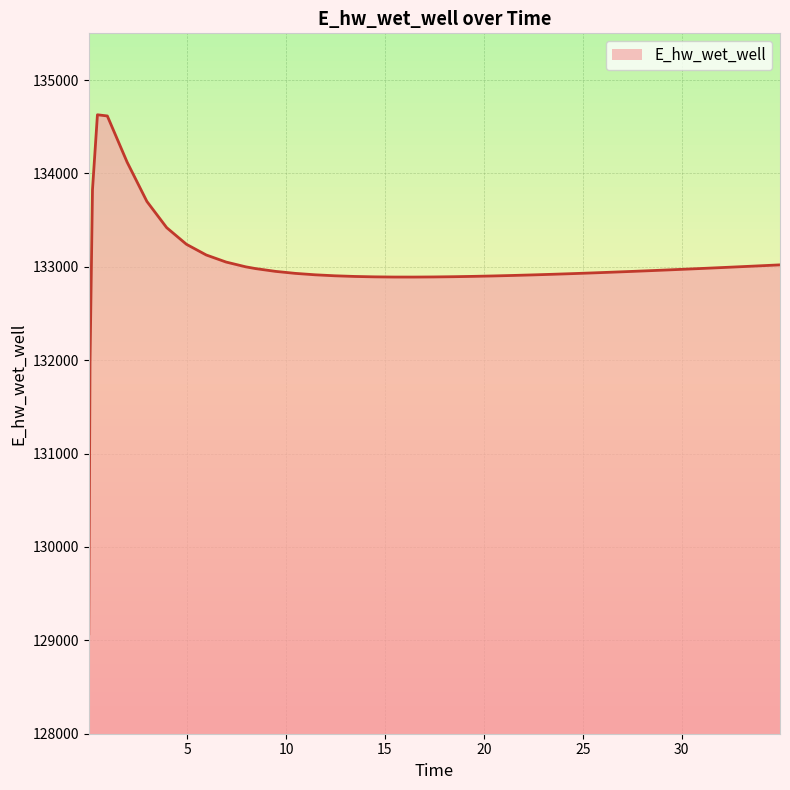

What is the difference between the maximum and minimum values?

5557.7